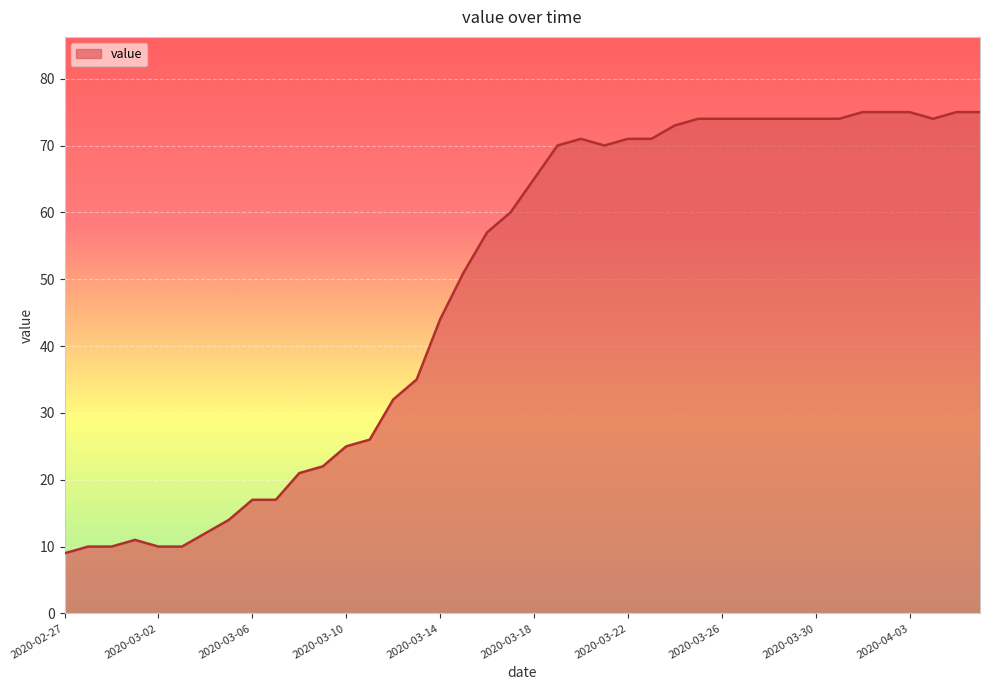

What is the difference between the maximum and minimum values?

66